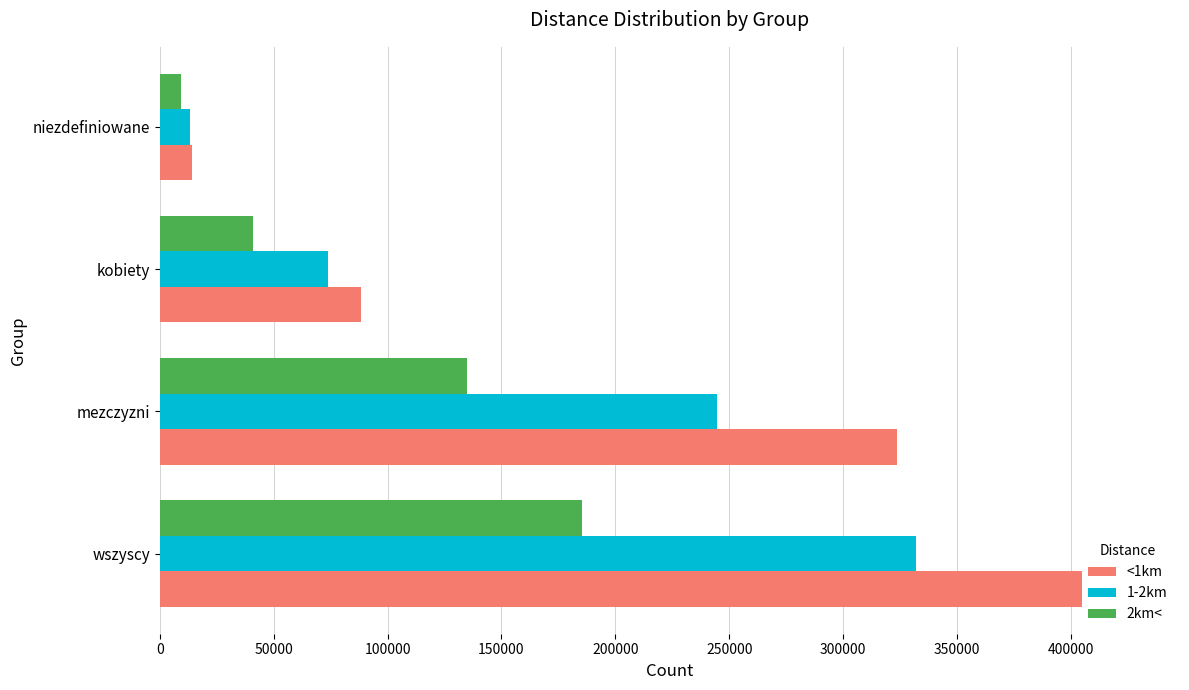

True or false: <1km has a value of 512964 at mezczyzni.

False